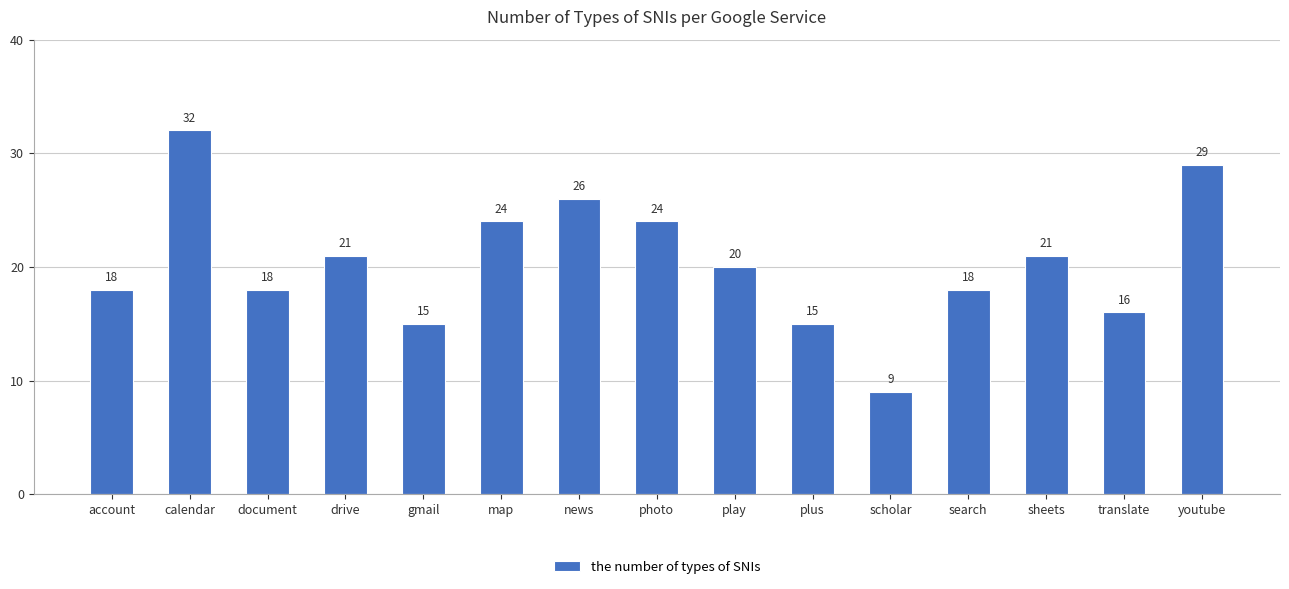

How many data points are less than 20?

7